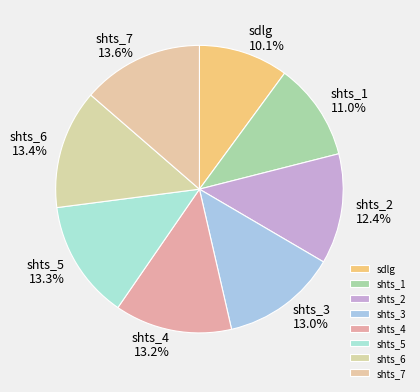

What is the smallest slice in the pie chart?

sdlg